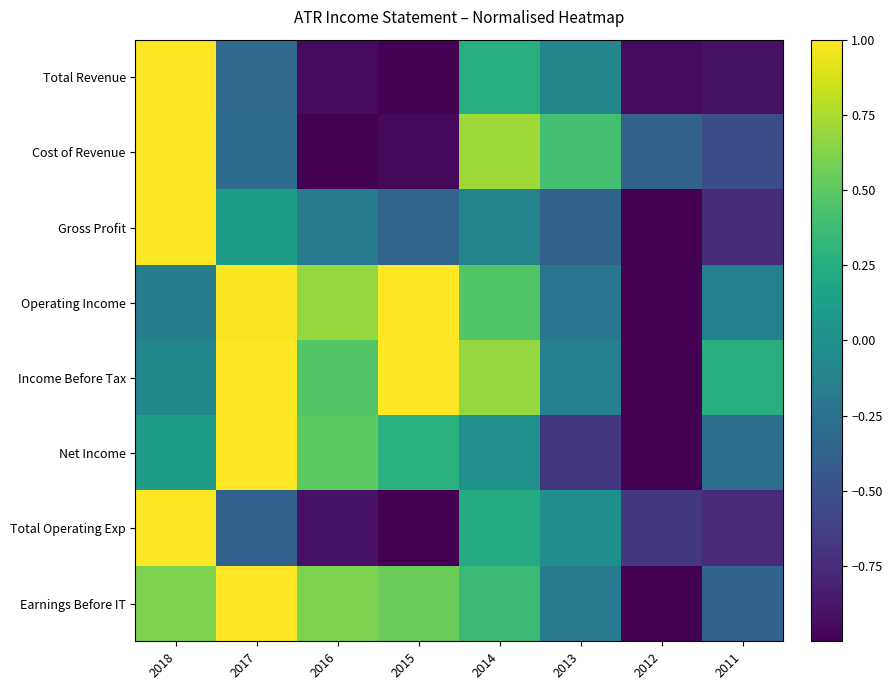

Reading left to right, extract all data points from this chart.

Total Revenue: 2018=1.0	2017=-0.3	2016=-0.9	2015=-1.0	2014=0.3	2013=-0.1	2012=-0.9	2011=-0.9
Cost of Revenue: 2018=1.0	2017=-0.3	2016=-1.0	2015=-1.0	2014=0.7	2013=0.4	2012=-0.4	2011=-0.5
Gross Profit: 2018=1.0	2017=0.1	2016=-0.2	2015=-0.3	2014=-0.1	2013=-0.4	2012=-1.0	2011=-0.7
Operating Income: 2018=-0.2	2017=1.0	2016=0.7	2015=1.0	2014=0.5	2013=-0.2	2012=-1.0	2011=-0.1
Income Before Tax: 2018=-0.1	2017=1.0	2016=0.5	2015=1.0	2014=0.7	2013=-0.1	2012=-1.0	2011=0.3
Net Income: 2018=0.1	2017=1.0	2016=0.5	2015=0.3	2014=0.0	2013=-0.7	2012=-1.0	2011=-0.3
Total Operating Exp: 2018=1.0	2017=-0.4	2016=-0.9	2015=-1.0	2014=0.2	2013=-0.0	2012=-0.7	2011=-0.8
Earnings Before IT: 2018=0.6	2017=1.0	2016=0.6	2015=0.6	2014=0.4	2013=-0.2	2012=-1.0	2011=-0.4